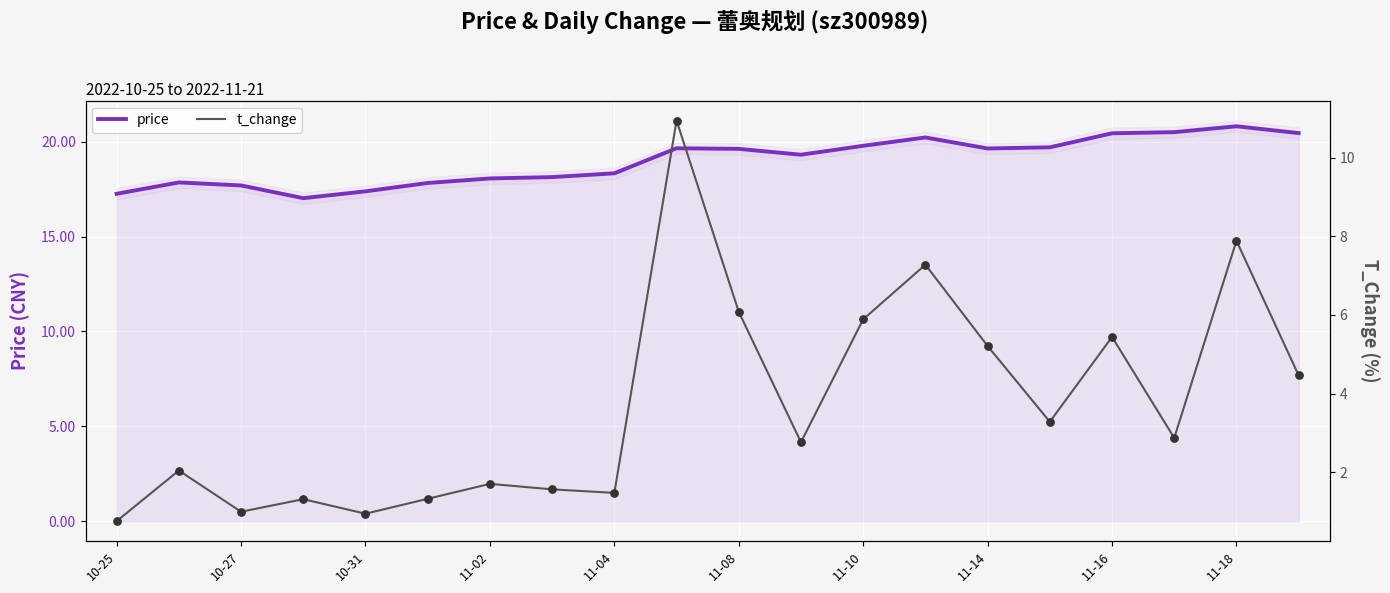

Which series contains the lowest Y value?

t_change